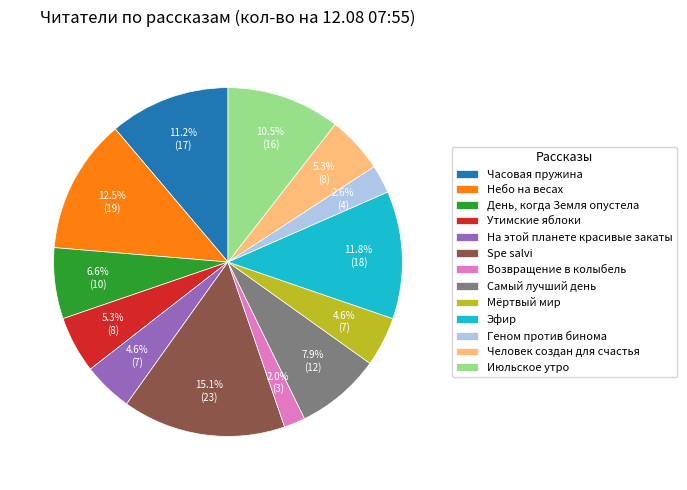

What percentage is the Эфир slice, to the nearest percent?

12%